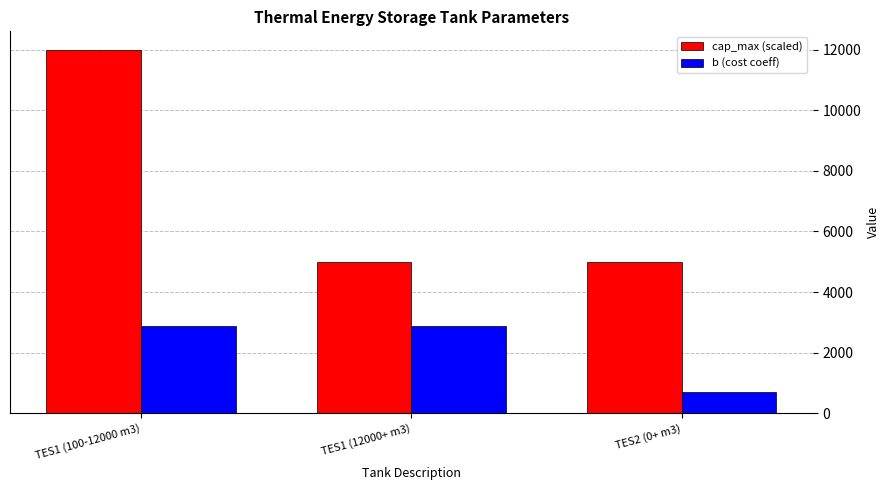

What is the difference between the b (cost coeff) values at TES2 (0+ m3) and TES1 (12000+ m3)?

2181.2